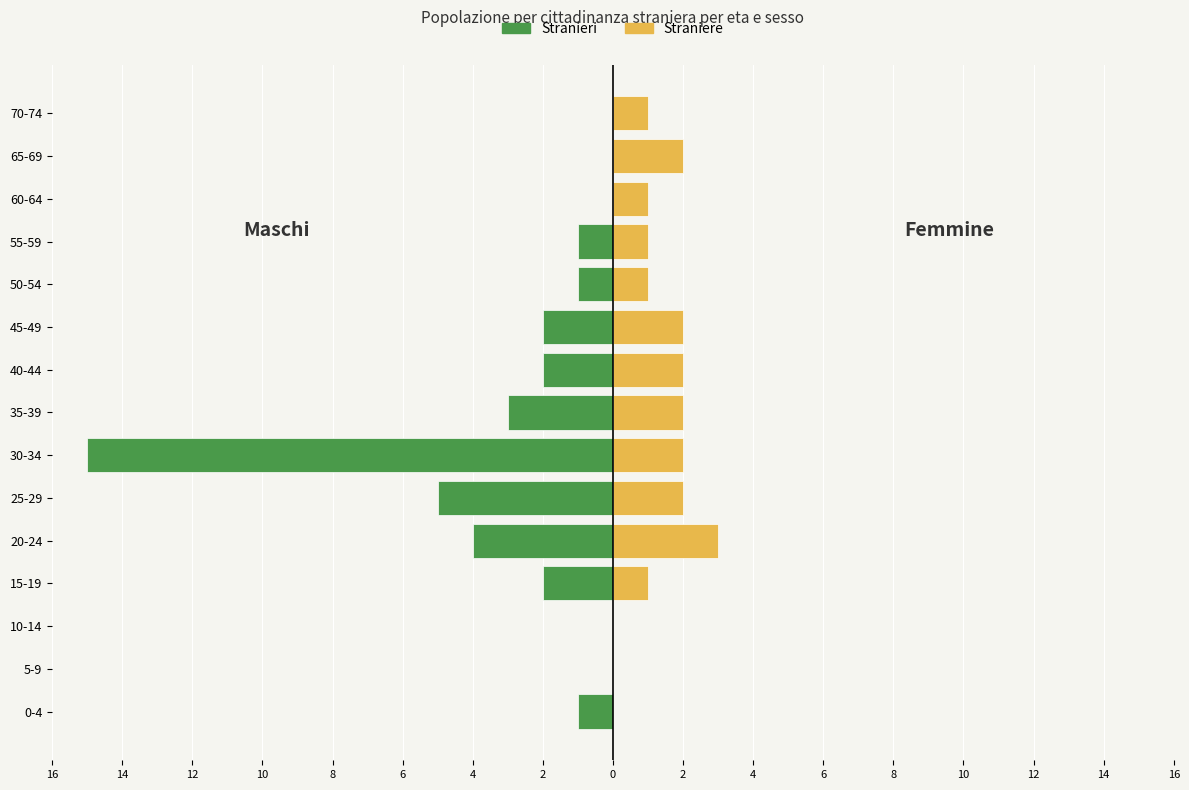

How many distinct data groups are displayed?

2